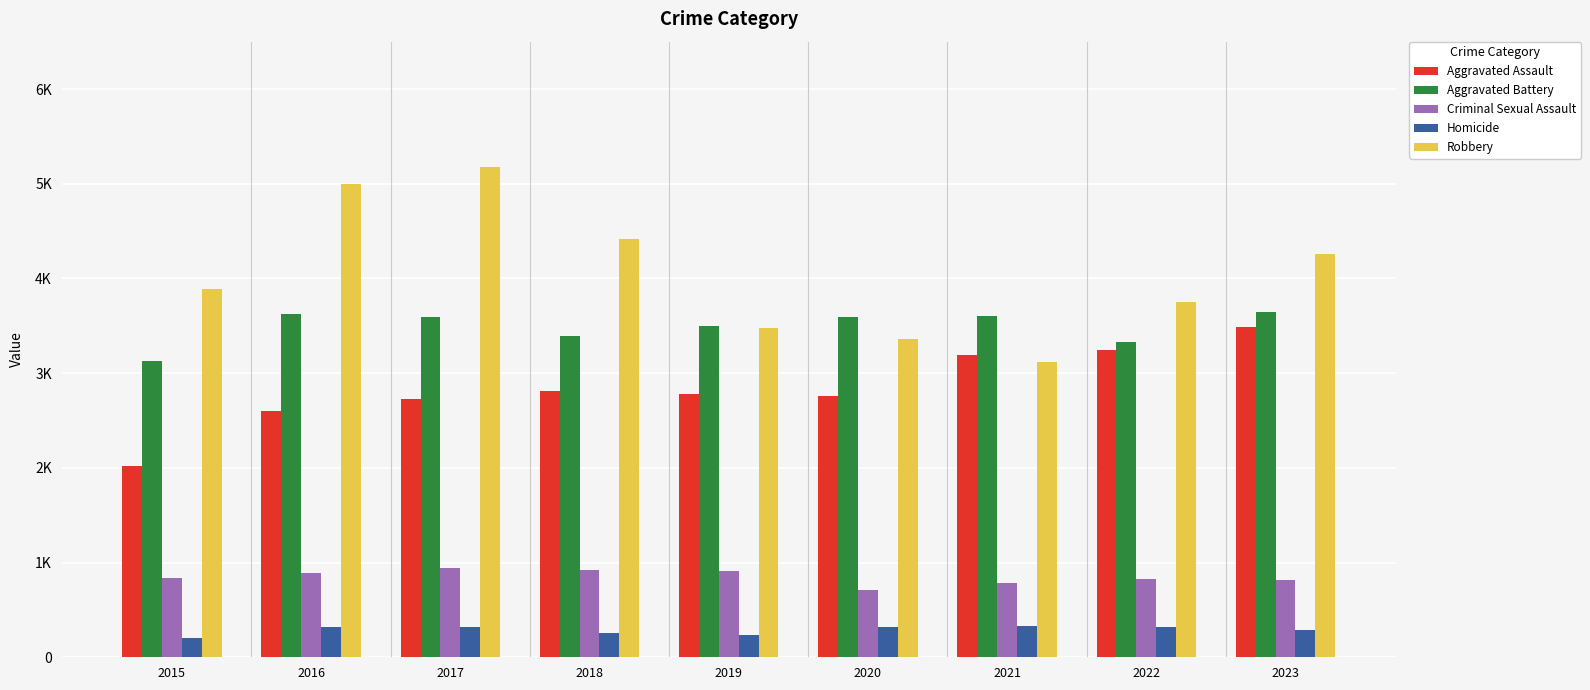

Which series has the largest total across all categories?

Robbery